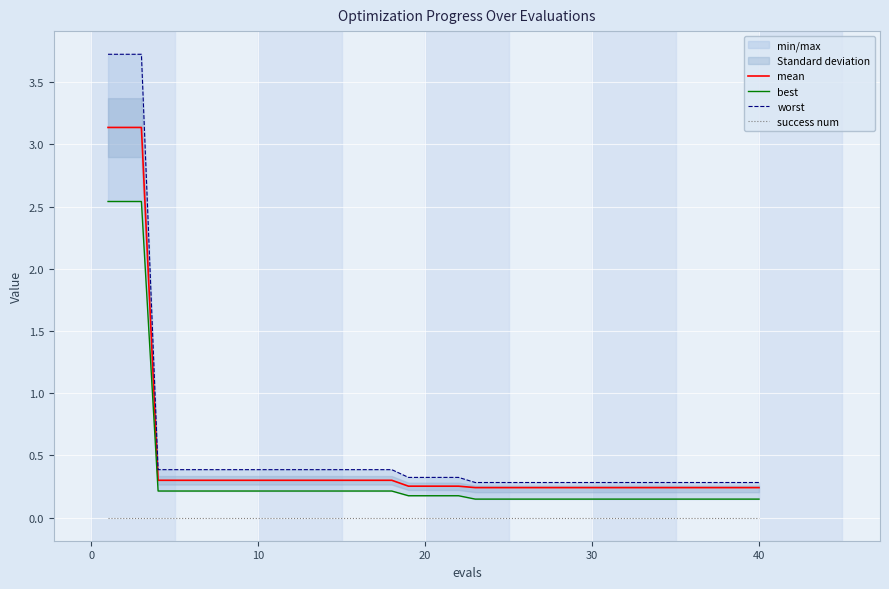

Reading right to left, transcribe all the data shown in this chart.

mean: 0.2	0.2	0.2	0.2	0.2	0.2	0.2	0.2	0.2	0.2	0.2	0.2	0.2	0.2	0.2	0.2	0.2	0.2	0.3	0.3	0.3	0.3	0.3	0.3	0.3	0.3	0.3	0.3	0.3	0.3	0.3	0.3	0.3	0.3	0.3	0.3	0.3	3.1	3.1	3.1
best: 0.1	0.1	0.1	0.1	0.1	0.1	0.1	0.1	0.1	0.1	0.1	0.1	0.1	0.1	0.1	0.1	0.1	0.1	0.2	0.2	0.2	0.2	0.2	0.2	0.2	0.2	0.2	0.2	0.2	0.2	0.2	0.2	0.2	0.2	0.2	0.2	0.2	2.5	2.5	2.5
worst: 0.3	0.3	0.3	0.3	0.3	0.3	0.3	0.3	0.3	0.3	0.3	0.3	0.3	0.3	0.3	0.3	0.3	0.3	0.3	0.3	0.3	0.3	0.4	0.4	0.4	0.4	0.4	0.4	0.4	0.4	0.4	0.4	0.4	0.4	0.4	0.4	0.4	3.7	3.7	3.7
success num: 0.0	0.0	0.0	0.0	0.0	0.0	0.0	0.0	0.0	0.0	0.0	0.0	0.0	0.0	0.0	0.0	0.0	0.0	0.0	0.0	0.0	0.0	0.0	0.0	0.0	0.0	0.0	0.0	0.0	0.0	0.0	0.0	0.0	0.0	0.0	0.0	0.0	0.0	0.0	0.0